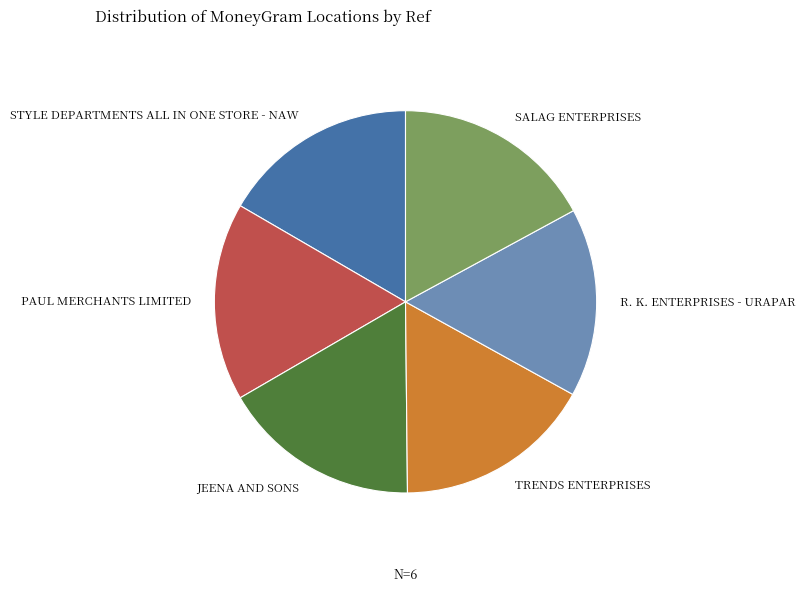

Which slice is the smallest?

R. K. ENTERPRISES - URAPAR